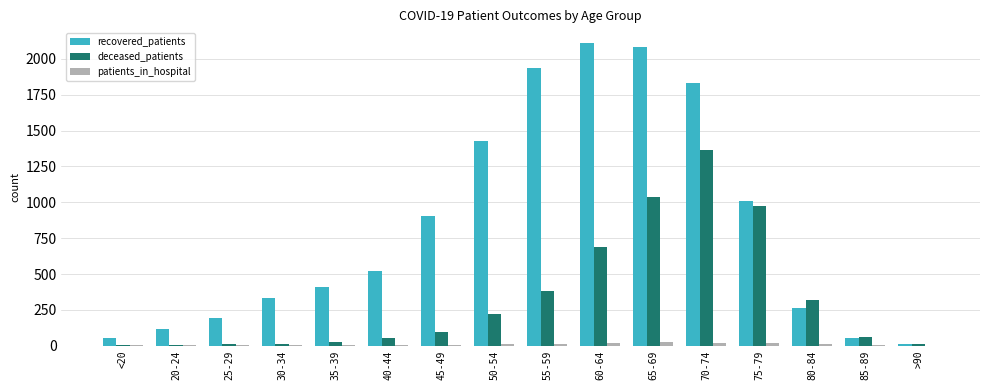

Is it true that recovered_patients equals 579 at 30-34?

False